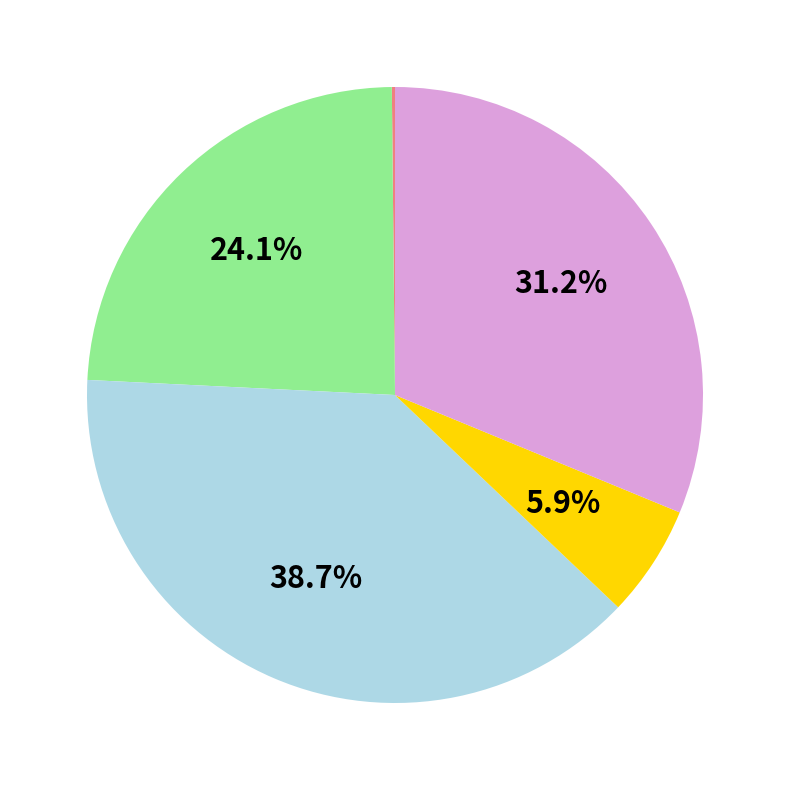

Is there a majority slice in this chart?

No